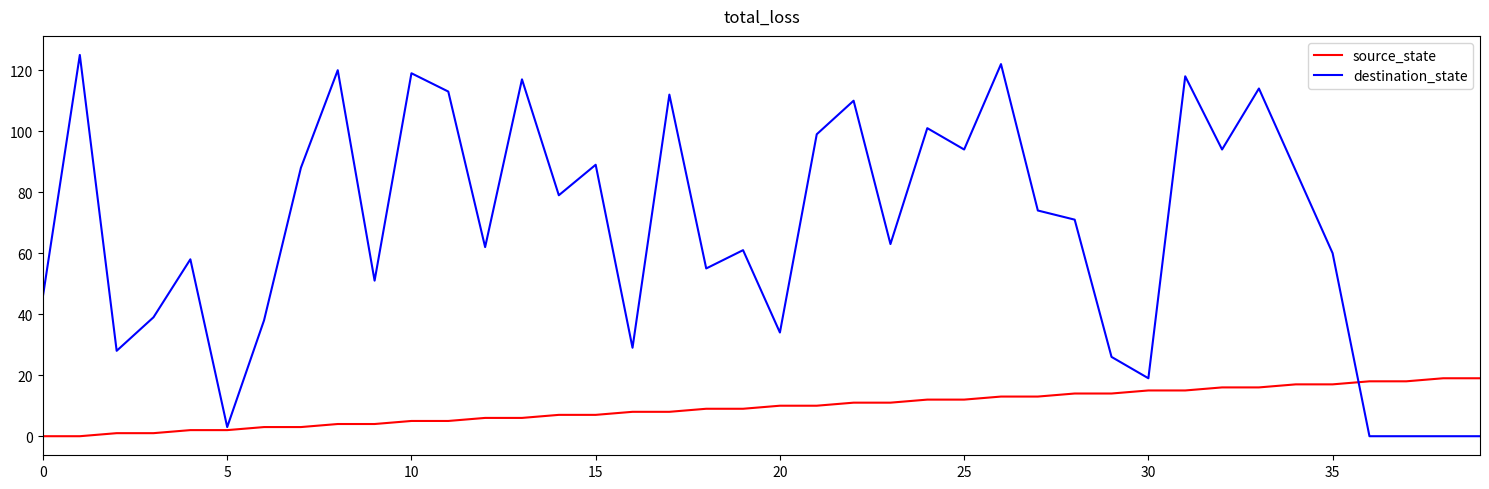

How many distinct data groups are displayed?

2